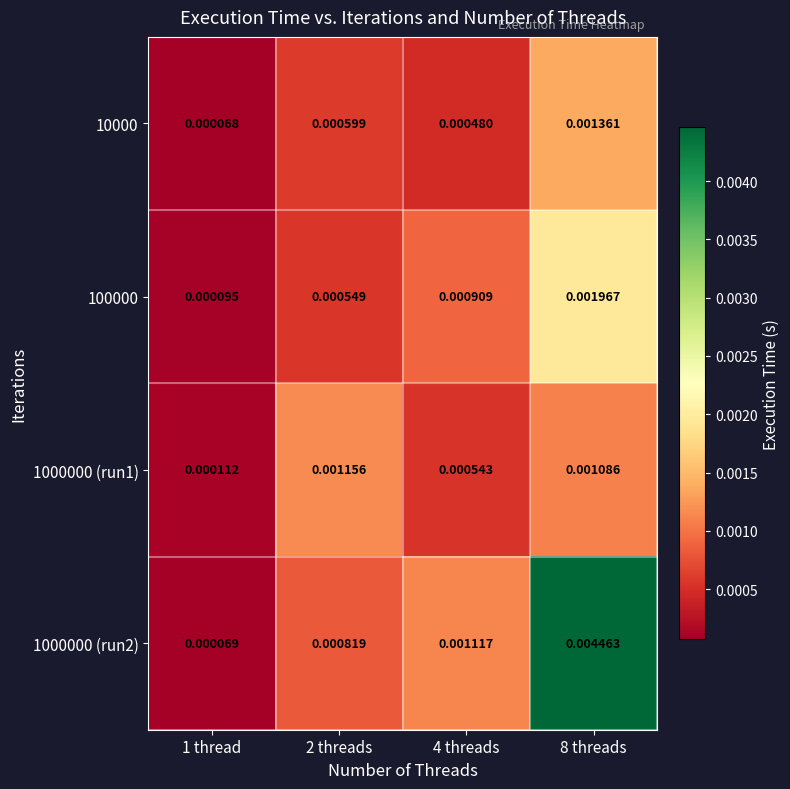

Is the value of 10000 at 2 threads greater than the value of 1000000 (run1) at 4 threads?

Yes